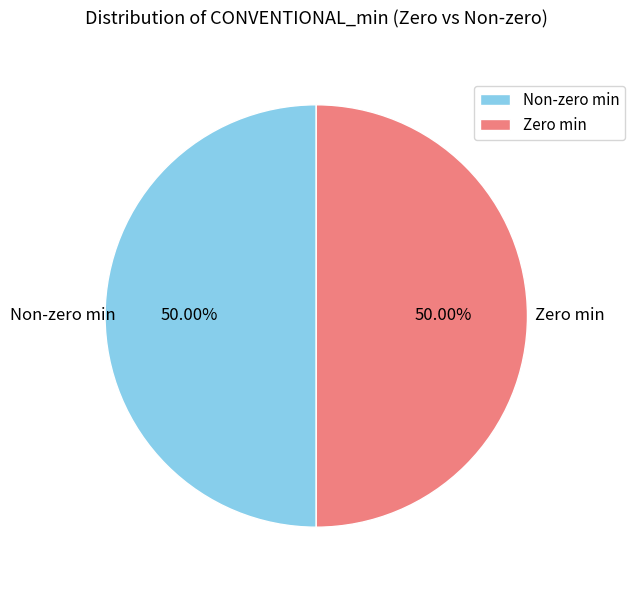

What is the ratio of the value at Non-zero min to the value at Zero min?

1.0